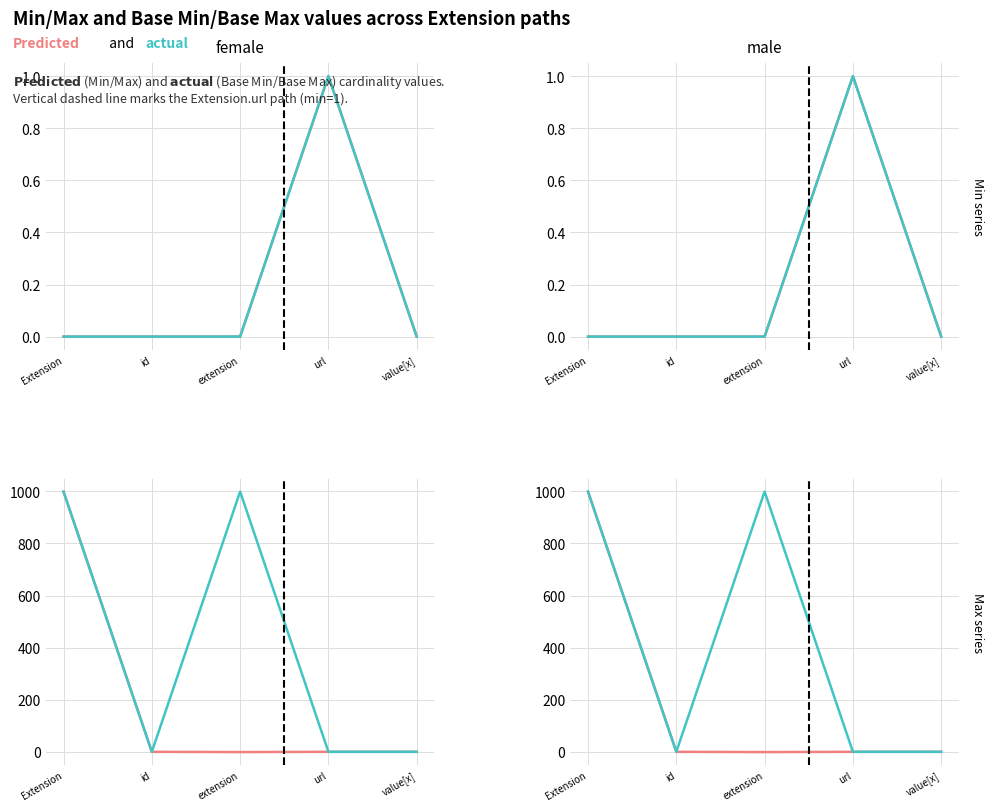

What is the value of the Min / Max point at the 4th from the left?

1